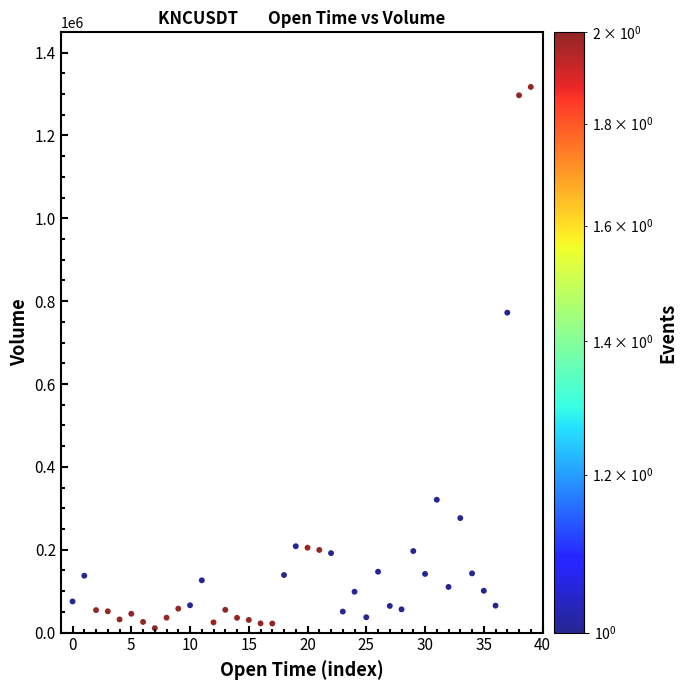

What Y value in the scatter plot is closest to 664033?

772402